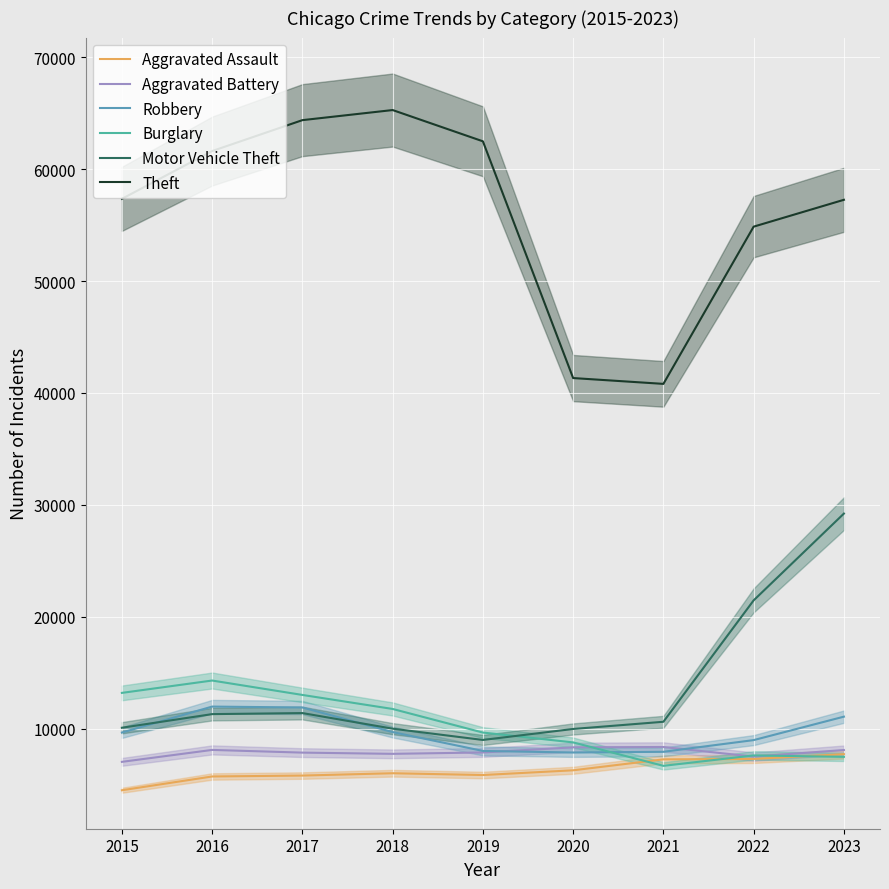

True or false: Motor Vehicle Theft and Aggravated Assault cross at least once.

False